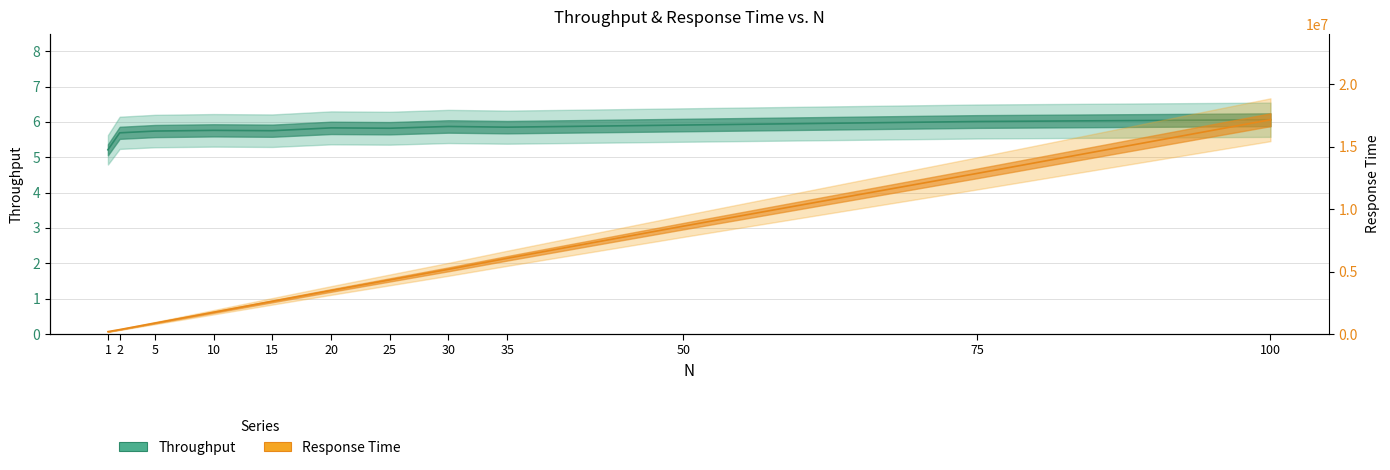

Where is response time nearest to the value 8666603?

50